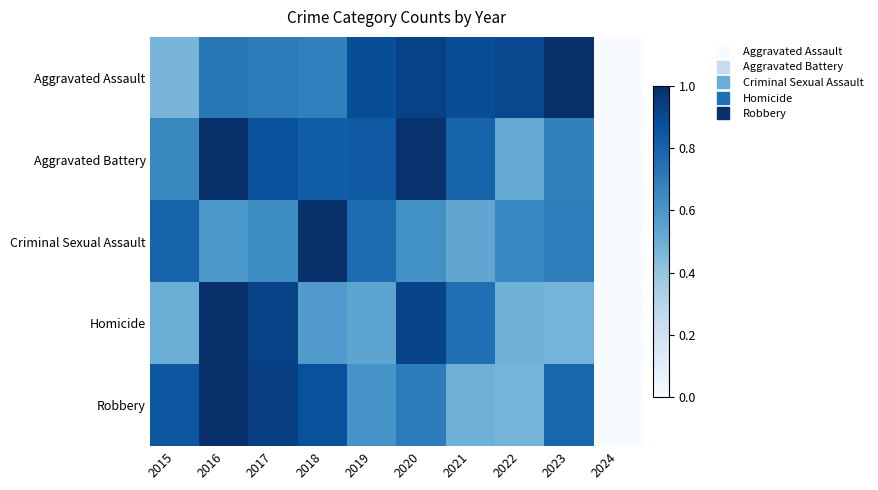

Reading left to right, what are all the values shown in this chart?

Aggravated Assault: 2015=0.5	2016=0.7	2017=0.7	2018=0.7	2019=0.9	2020=0.9	2021=0.9	2022=0.9	2023=1.0	2024=0.0
Aggravated Battery: 2015=0.7	2016=1.0	2017=0.9	2018=0.8	2019=0.8	2020=1.0	2021=0.8	2022=0.5	2023=0.7	2024=0.0
Criminal Sexual Assault: 2015=0.8	2016=0.6	2017=0.6	2018=1.0	2019=0.8	2020=0.6	2021=0.5	2022=0.7	2023=0.7	2024=0.0
Homicide: 2015=0.5	2016=1.0	2017=0.9	2018=0.6	2019=0.5	2020=0.9	2021=0.8	2022=0.5	2023=0.5	2024=0.0
Robbery: 2015=0.8	2016=1.0	2017=0.9	2018=0.9	2019=0.6	2020=0.7	2021=0.5	2022=0.5	2023=0.8	2024=0.0